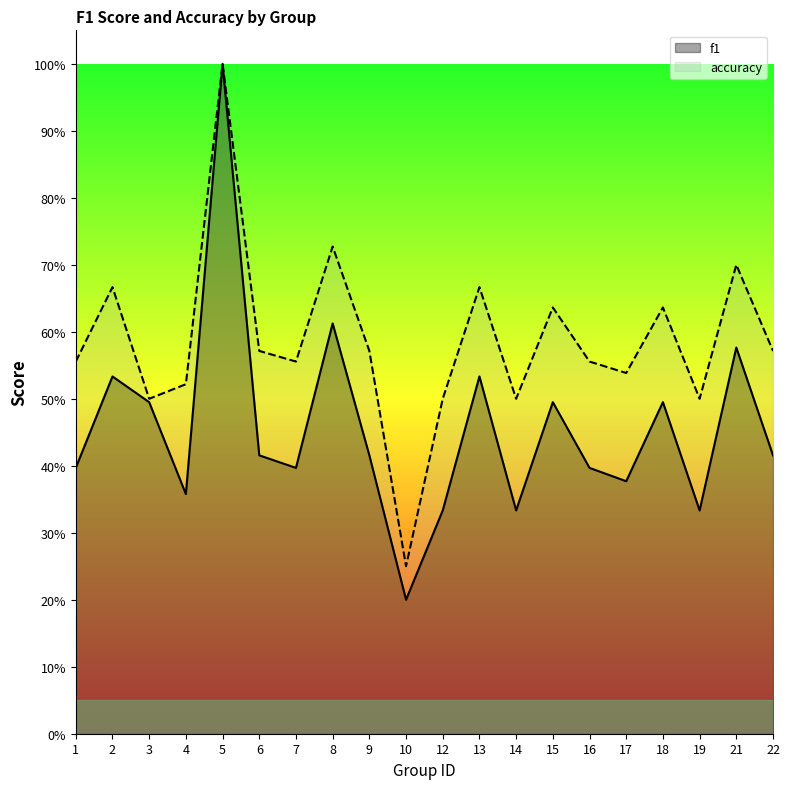

Reading left to right, list all the values displayed in this chart.

f1: 0.4	0.5	0.5	0.4	1.0	0.4	0.4	0.6	0.4	0.2	0.3	0.5	0.3	0.5	0.4	0.4	0.5	0.3	0.6	0.4
accuracy: 0.6	0.7	0.5	0.5	1.0	0.6	0.6	0.7	0.6	0.2	0.5	0.7	0.5	0.6	0.6	0.5	0.6	0.5	0.7	0.6